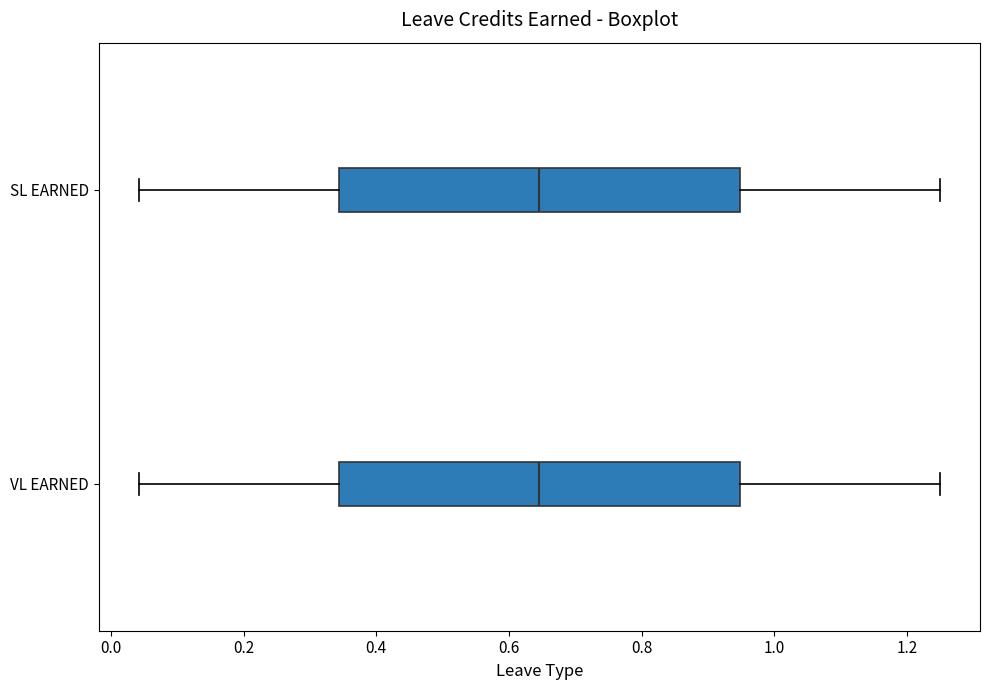

Reading bottom to top, read every box against the x-axis: the position of its median line, the range the box covers, and the ends of its whiskers. The values are not printed on the chart, so give them approximately, as read against the axis.

VL EARNED: median 0.64, box 0.34 to 0.94, whiskers 0.04 to 1.26
SL EARNED: median 0.64, box 0.34 to 0.94, whiskers 0.04 to 1.26